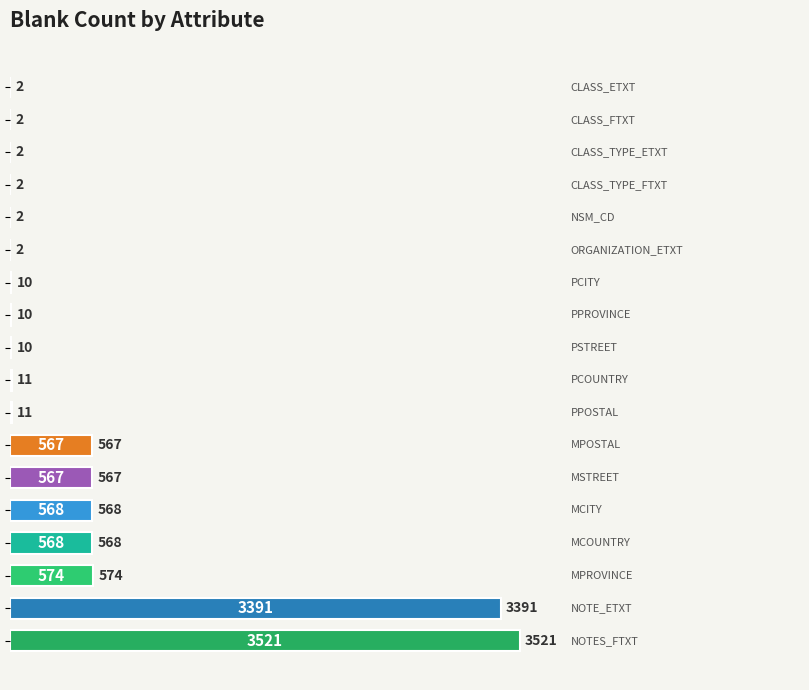

What is the sum of all values?

9820